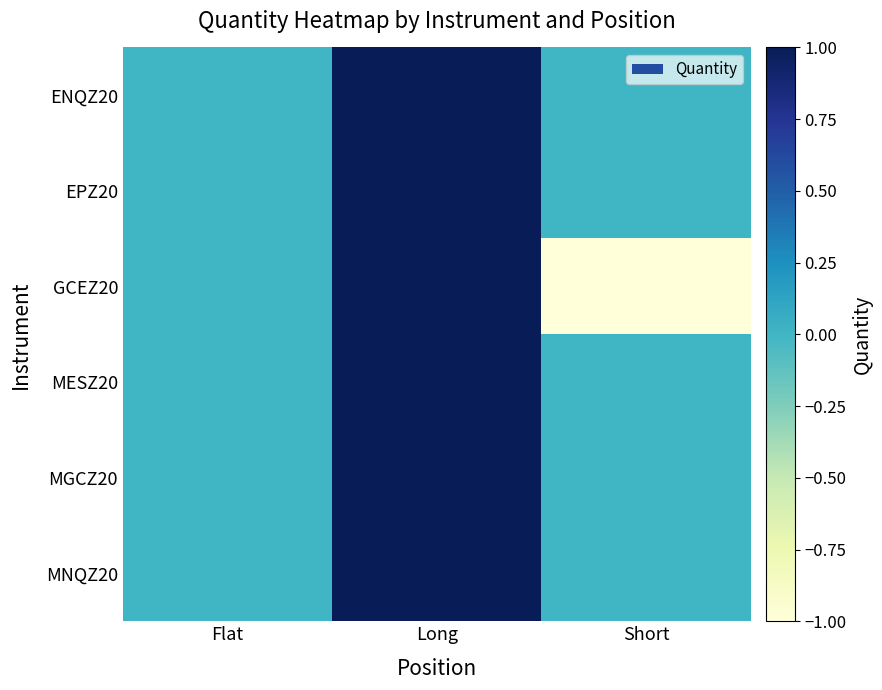

Reading left to right, list all the values displayed in this chart.

ENQZ20: Flat=0	Long=1	Short=0
EPZ20: Flat=0	Long=1	Short=0
GCEZ20: Flat=0	Long=1	Short=-1
MESZ20: Flat=0	Long=1	Short=0
MGCZ20: Flat=0	Long=1	Short=0
MNQZ20: Flat=0	Long=1	Short=0